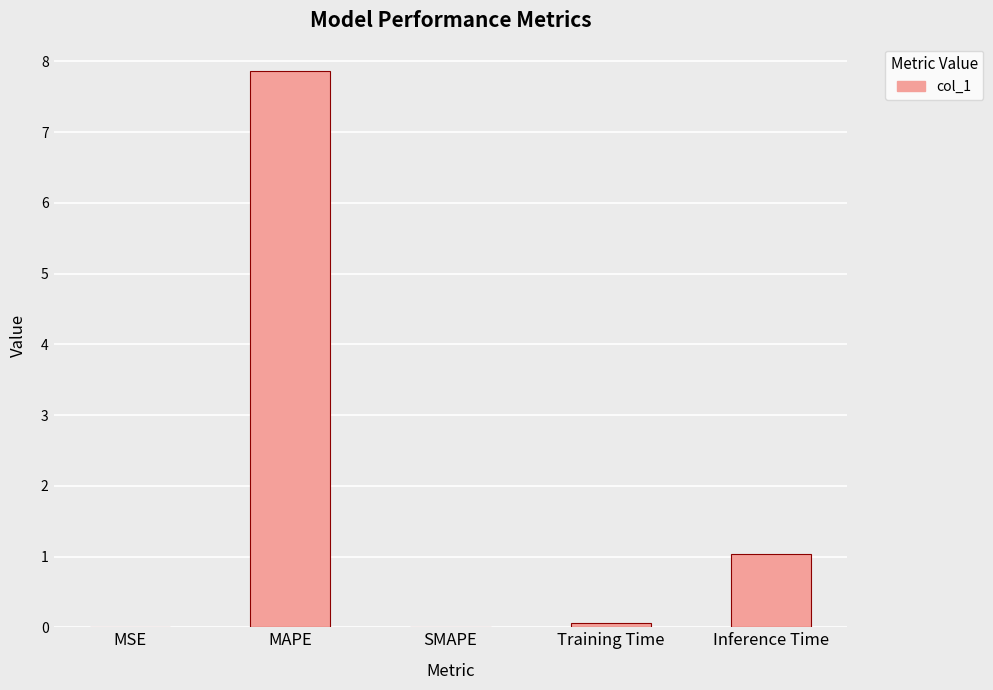

Between Training Time and MAPE, which is larger?

MAPE